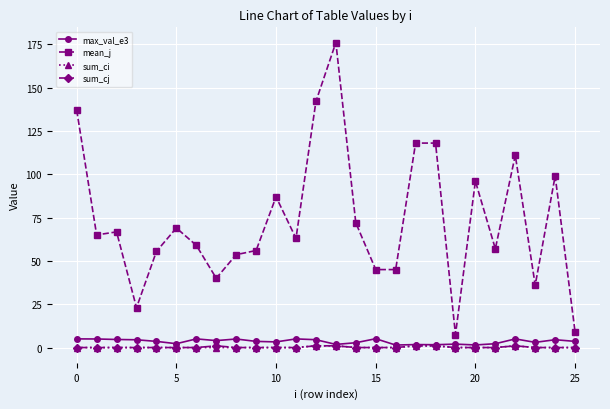

At how many categories does at least one series exceed 0?

26